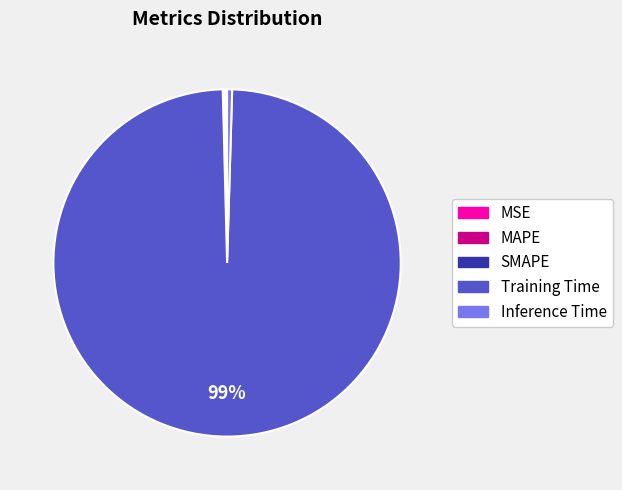

Between Inference Time and Training Time, which is larger?

Training Time